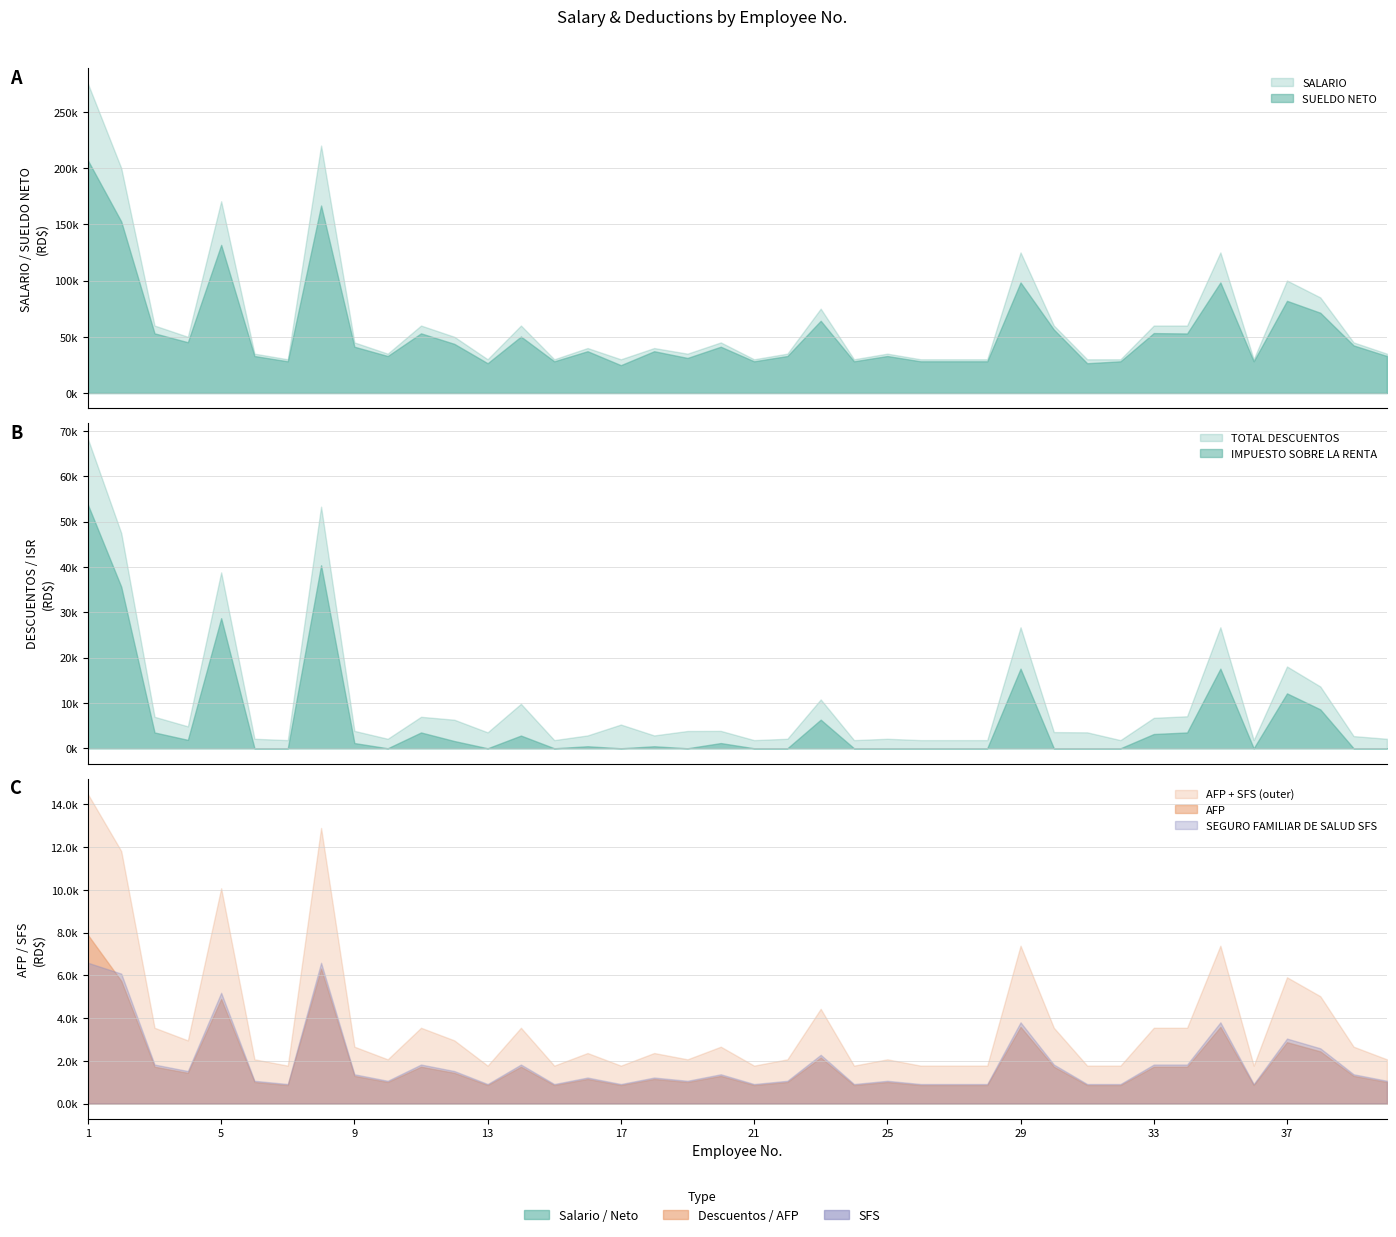

The value of SUELDO NETO at 21 is 28202.0. True or false?

True